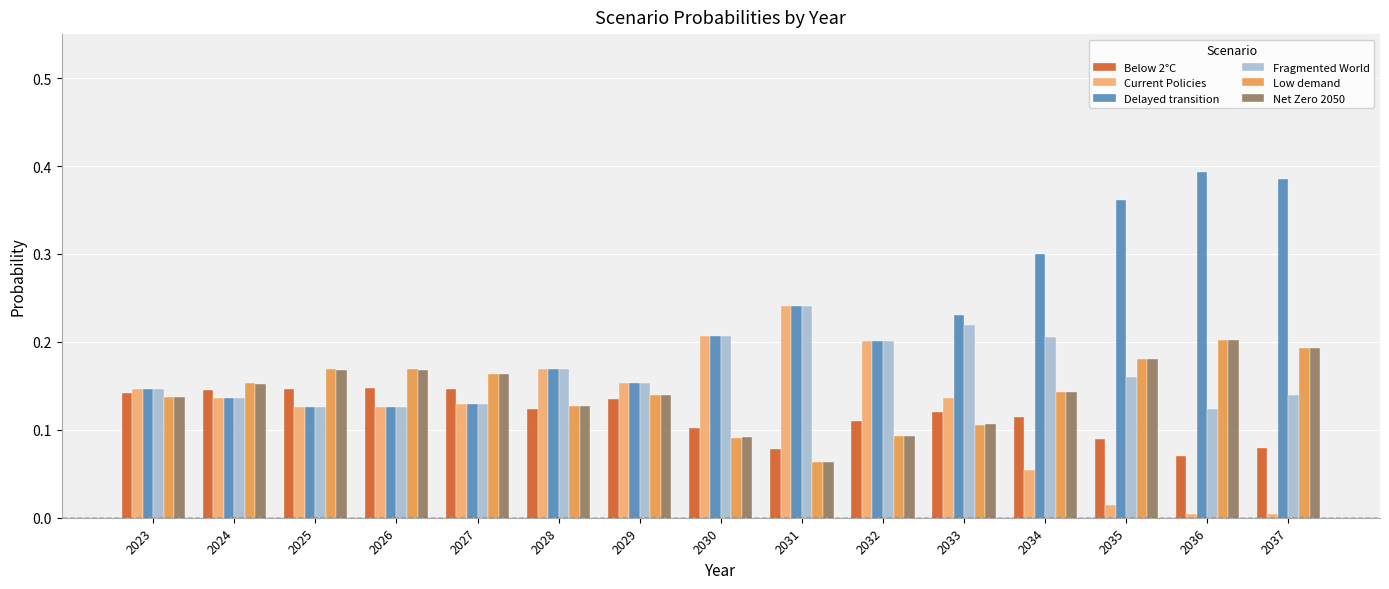

At which label does Delayed transition reach its peak?

2036